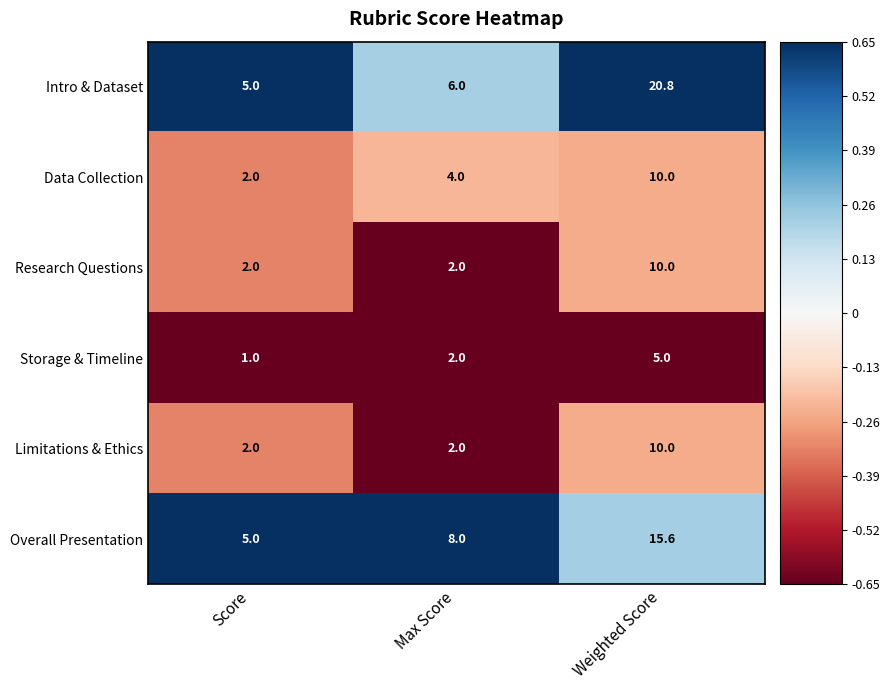

Reading left to right, what are all the values shown in this chart?

Intro & Dataset: 5.0	6.0	20.8
Data Collection: 2.0	4.0	10.0
Research Questions: 2.0	2.0	10.0
Storage & Timeline: 1.0	2.0	5.0
Limitations & Ethics: 2.0	2.0	10.0
Overall Presentation: 5.0	8.0	15.6